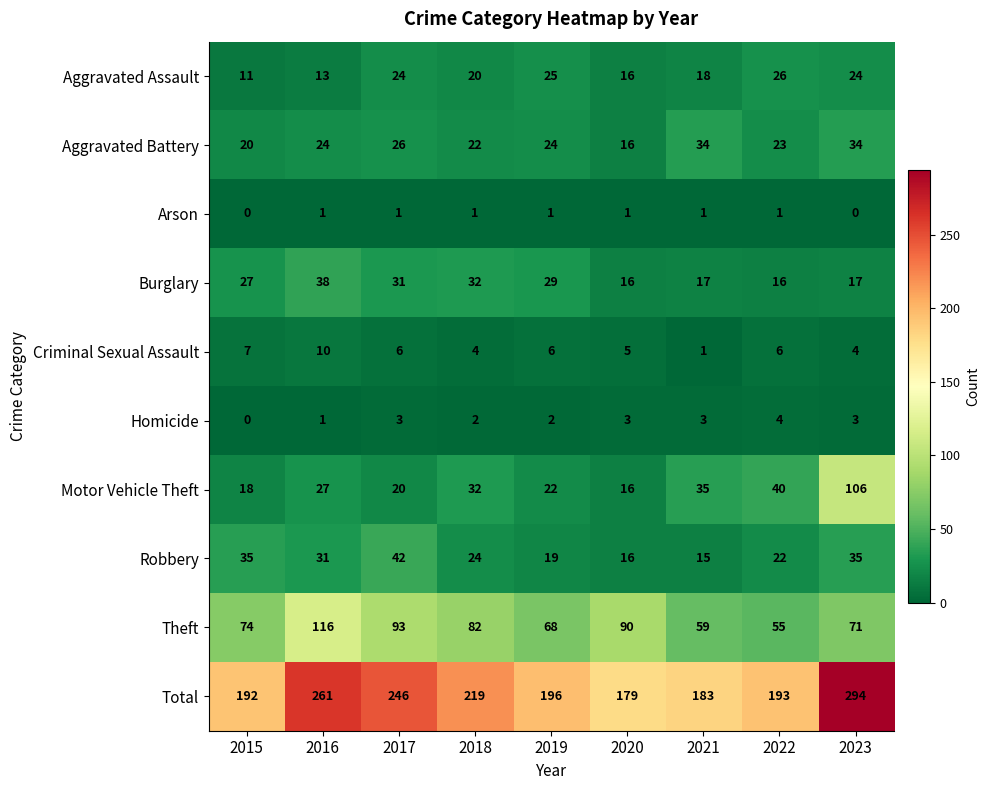

Which series has the widest spread of values?

Total